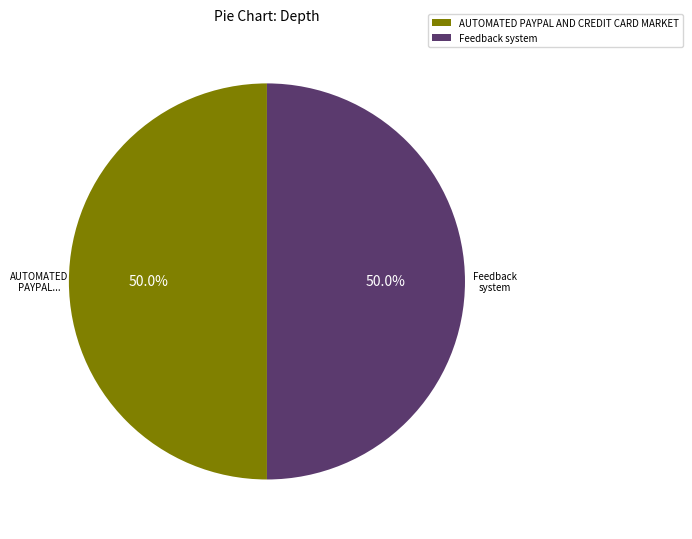

What portion of the pie excludes AUTOMATED PAYPAL AND CREDIT CARD MARKET?

50.0%